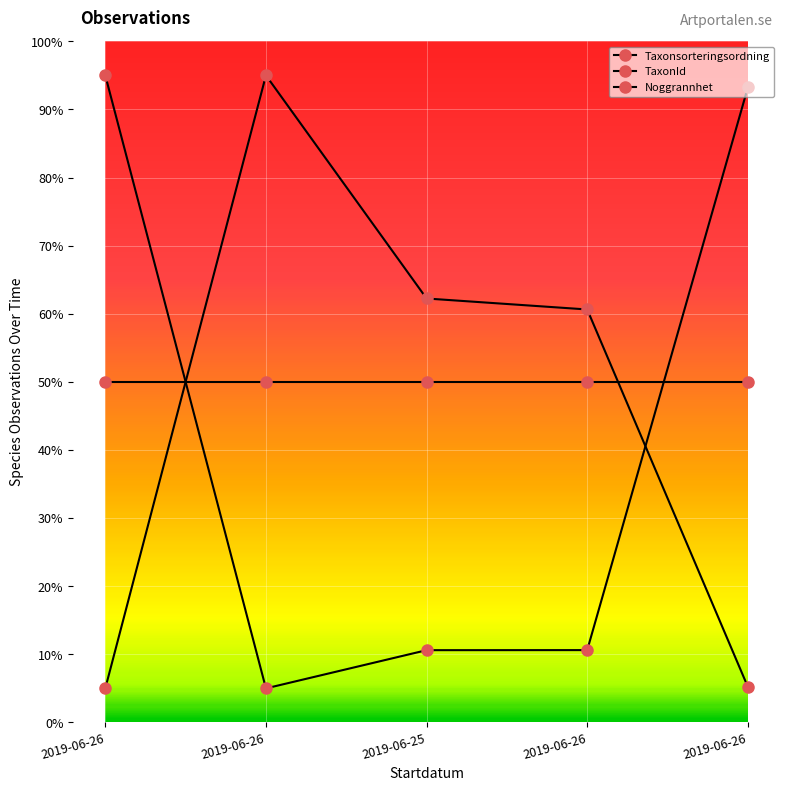

Count the number of categories in the chart.

5